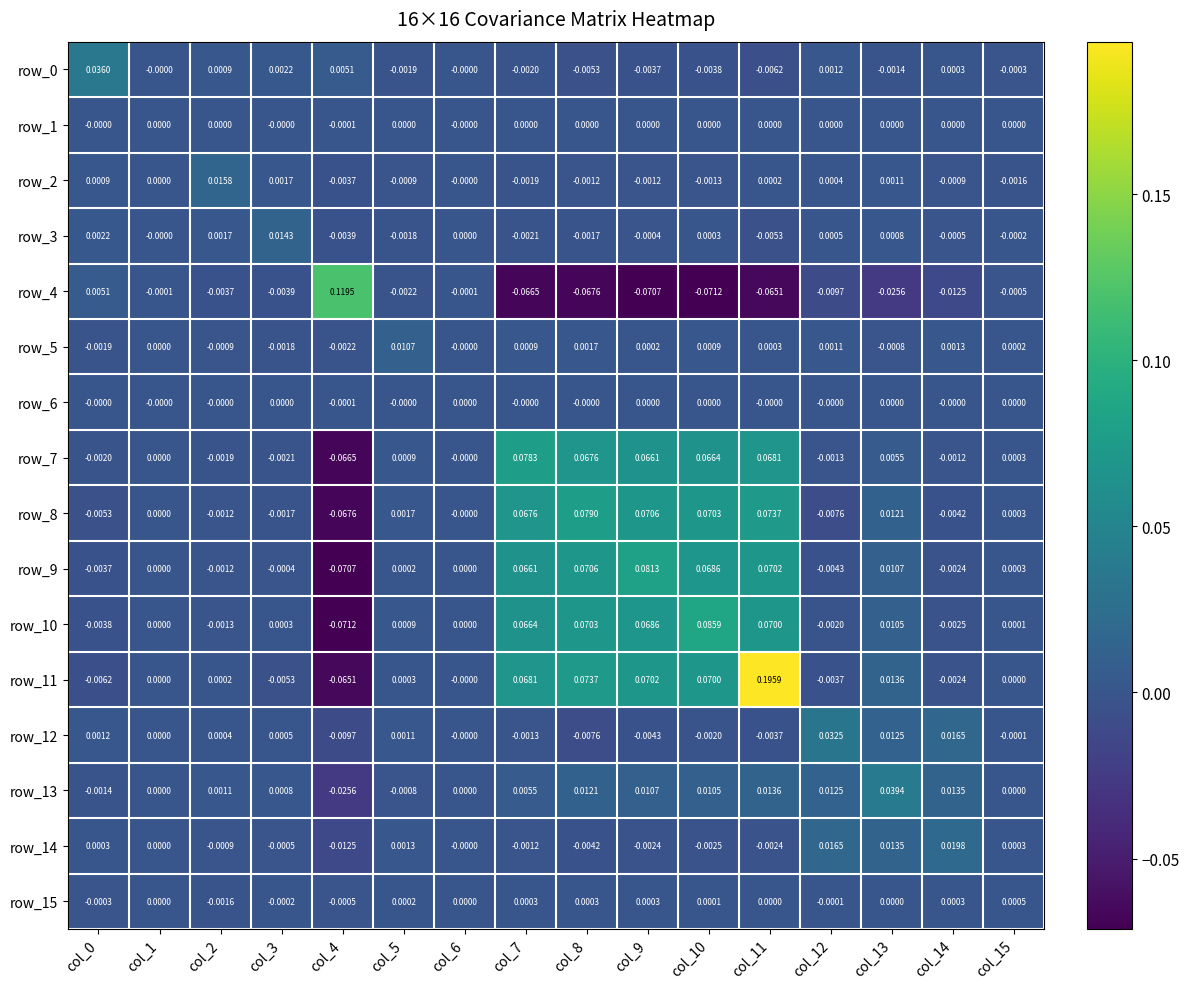

At which category is the sum across all series the highest?

col_11